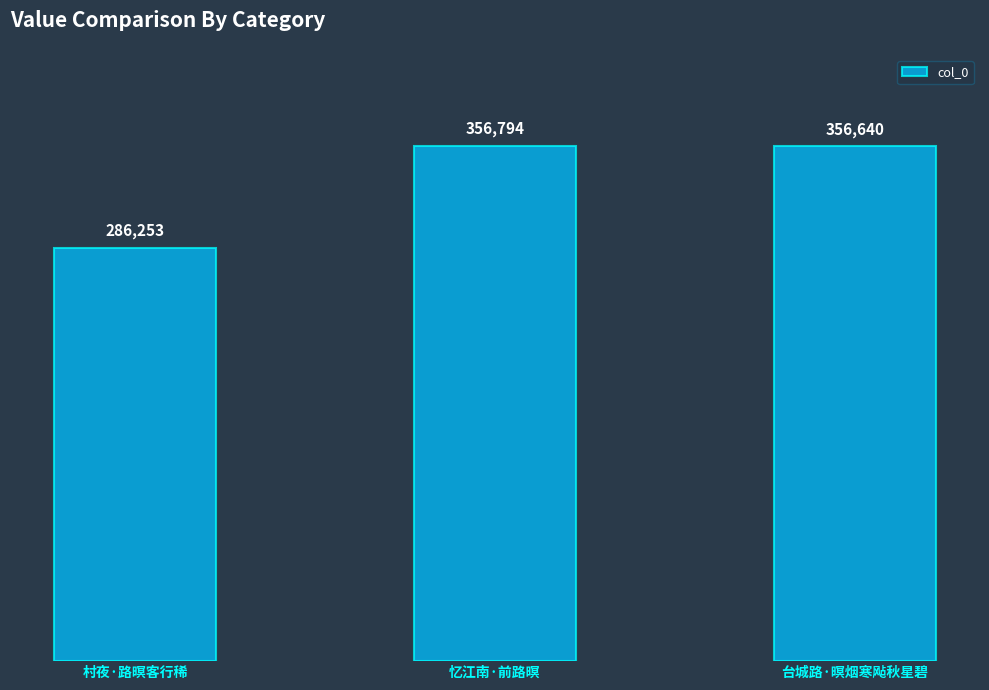

Where is the data nearest to the value 321523?

台城路·暝烟寒飐秋星碧